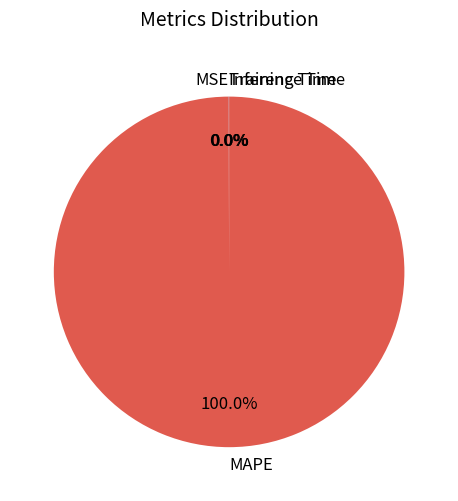

Which category accounts for the majority?

MAPE